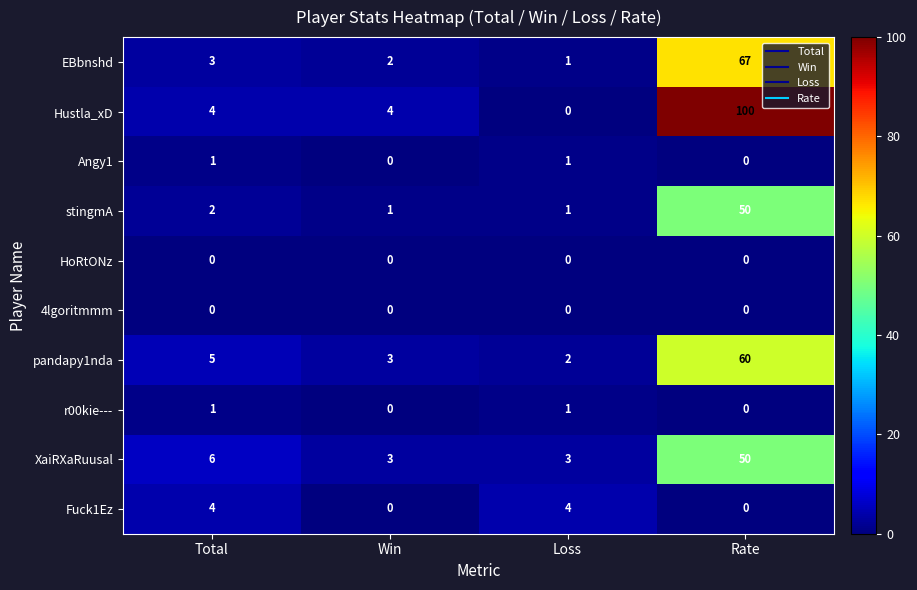

How many categories are shown in the chart?

4